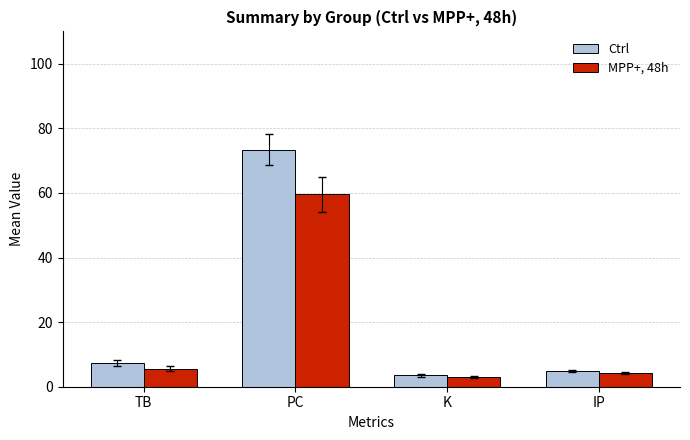

What is the maximum value shown in the chart?

73.3